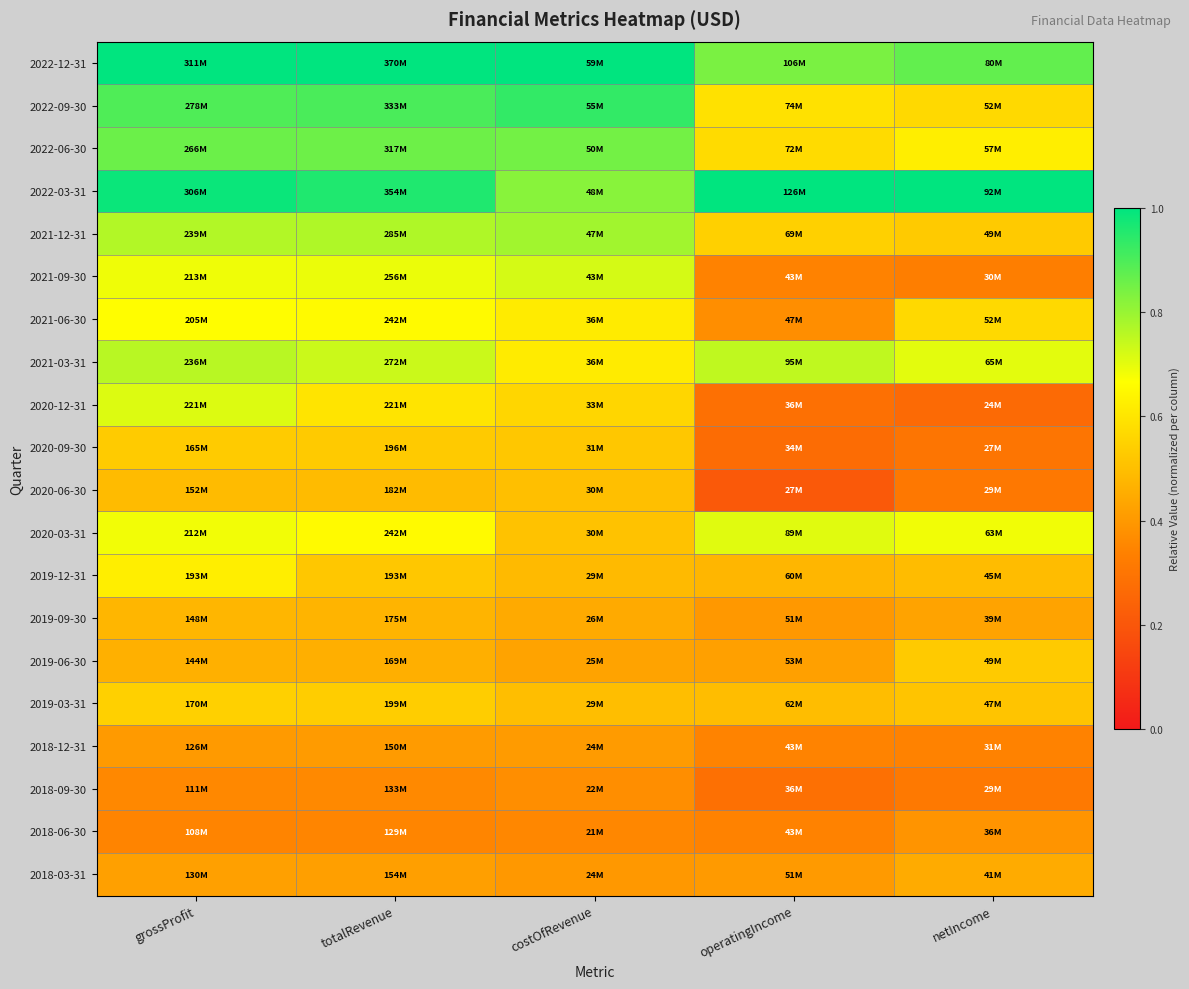

Reading left to right, extract all data points from this chart.

2022-12-31: grossProfit=1.0	totalRevenue=1.0	costOfRevenue=1.0	operatingIncome=0.8	netIncome=0.9
2022-09-30: grossProfit=0.9	totalRevenue=0.9	costOfRevenue=0.9	operatingIncome=0.6	netIncome=0.6
2022-06-30: grossProfit=0.9	totalRevenue=0.9	costOfRevenue=0.8	operatingIncome=0.6	netIncome=0.6
2022-03-31: grossProfit=1.0	totalRevenue=1.0	costOfRevenue=0.8	operatingIncome=1.0	netIncome=1.0
2021-12-31: grossProfit=0.8	totalRevenue=0.8	costOfRevenue=0.8	operatingIncome=0.5	netIncome=0.5
2021-09-30: grossProfit=0.7	totalRevenue=0.7	costOfRevenue=0.7	operatingIncome=0.3	netIncome=0.3
2021-06-30: grossProfit=0.7	totalRevenue=0.7	costOfRevenue=0.6	operatingIncome=0.4	netIncome=0.6
2021-03-31: grossProfit=0.8	totalRevenue=0.7	costOfRevenue=0.6	operatingIncome=0.7	netIncome=0.7
2020-12-31: grossProfit=0.7	totalRevenue=0.6	costOfRevenue=0.6	operatingIncome=0.3	netIncome=0.3
2020-09-30: grossProfit=0.5	totalRevenue=0.5	costOfRevenue=0.5	operatingIncome=0.3	netIncome=0.3
2020-06-30: grossProfit=0.5	totalRevenue=0.5	costOfRevenue=0.5	operatingIncome=0.2	netIncome=0.3
2020-03-31: grossProfit=0.7	totalRevenue=0.7	costOfRevenue=0.5	operatingIncome=0.7	netIncome=0.7
2019-12-31: grossProfit=0.6	totalRevenue=0.5	costOfRevenue=0.5	operatingIncome=0.5	netIncome=0.5
2019-09-30: grossProfit=0.5	totalRevenue=0.5	costOfRevenue=0.4	operatingIncome=0.4	netIncome=0.4
2019-06-30: grossProfit=0.5	totalRevenue=0.5	costOfRevenue=0.4	operatingIncome=0.4	netIncome=0.5
2019-03-31: grossProfit=0.5	totalRevenue=0.5	costOfRevenue=0.5	operatingIncome=0.5	netIncome=0.5
2018-12-31: grossProfit=0.4	totalRevenue=0.4	costOfRevenue=0.4	operatingIncome=0.3	netIncome=0.3
2018-09-30: grossProfit=0.4	totalRevenue=0.4	costOfRevenue=0.4	operatingIncome=0.3	netIncome=0.3
2018-06-30: grossProfit=0.3	totalRevenue=0.3	costOfRevenue=0.4	operatingIncome=0.3	netIncome=0.4
2018-03-31: grossProfit=0.4	totalRevenue=0.4	costOfRevenue=0.4	operatingIncome=0.4	netIncome=0.4